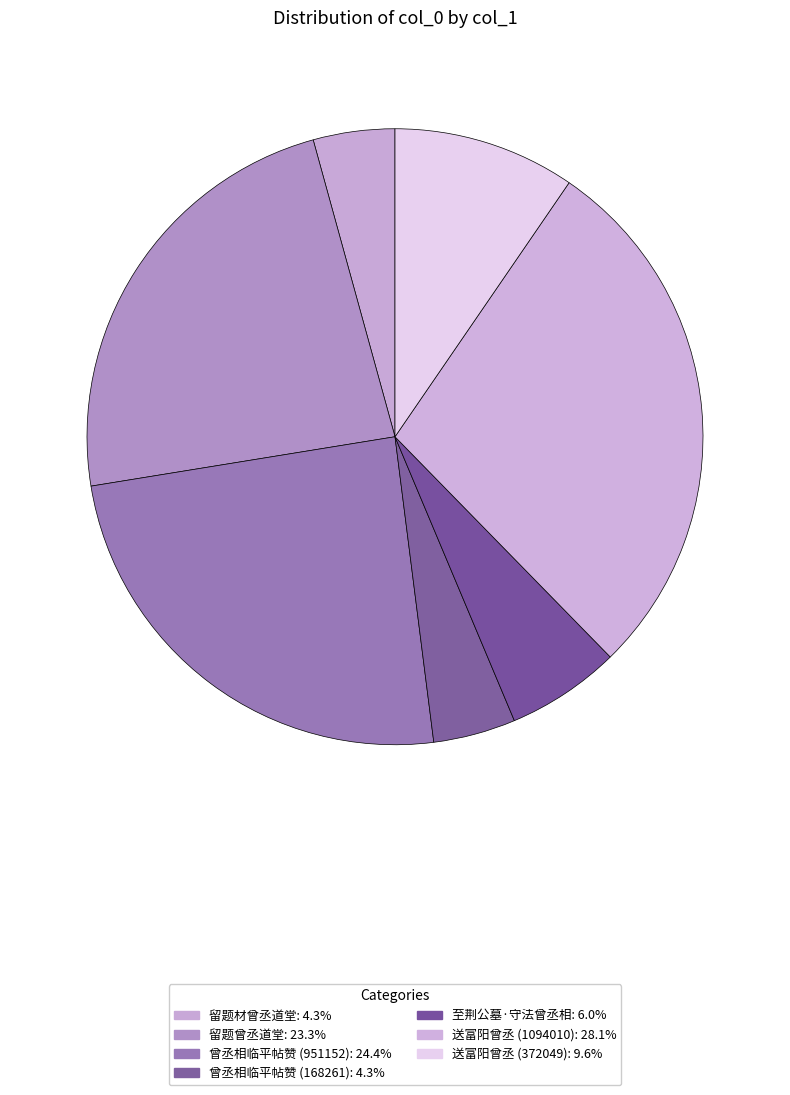

To the nearest percent, what is the combined percentage of 送富阳曾丞 (372049) and 送富阳曾丞 (1094010)?

38%